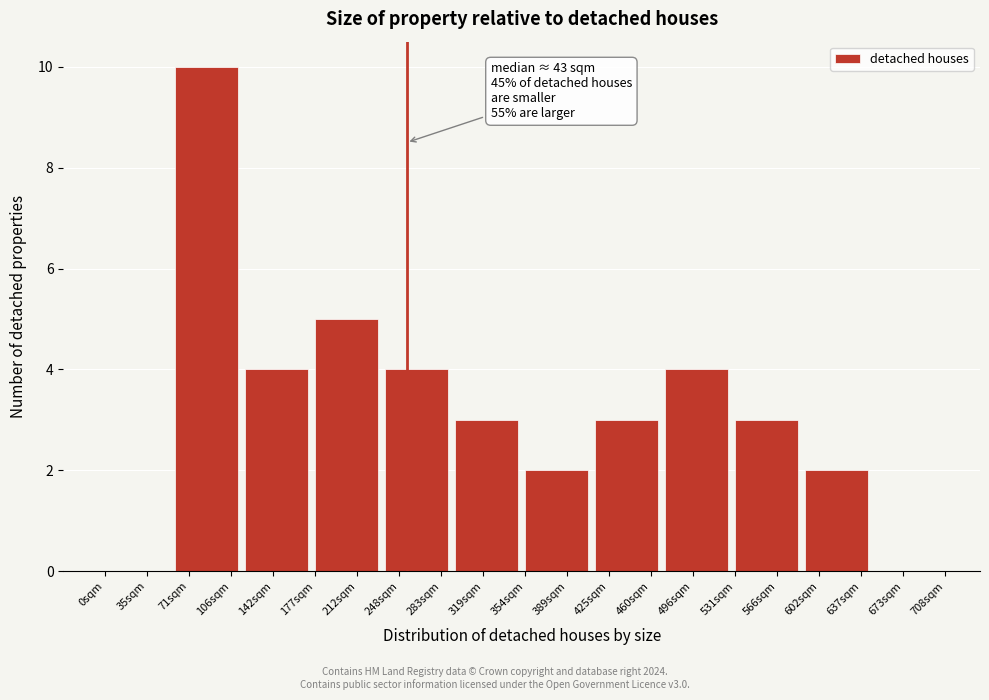

Reading left to right, transcribe all the data shown in this chart.

35sqm=0	71sqm=10	142sqm=4	212sqm=5	248sqm=4	319sqm=3	389sqm=2	425sqm=3	496sqm=4	566sqm=3	602sqm=2	673sqm=0